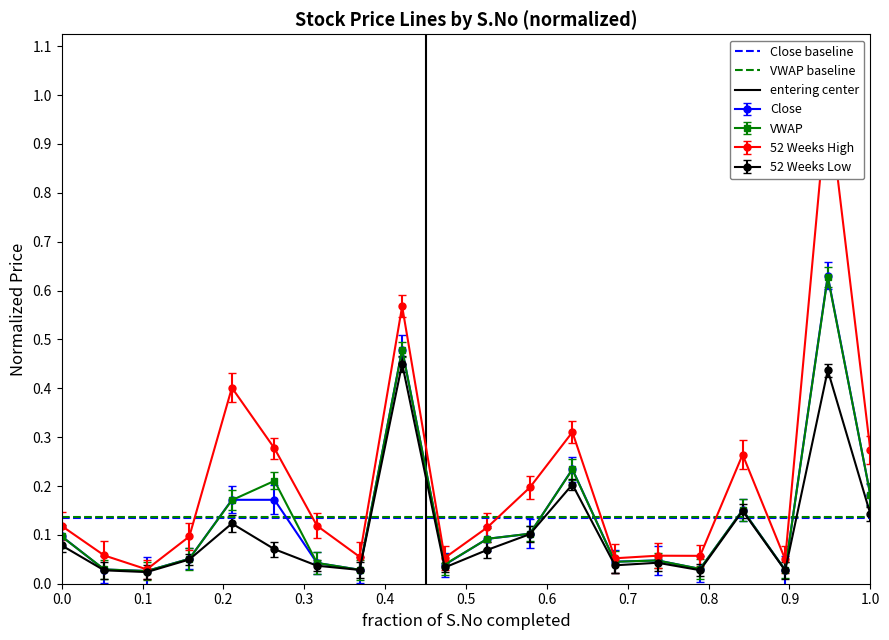

True or false: 52 Weeks Low has more than 0 interior local peaks.

True